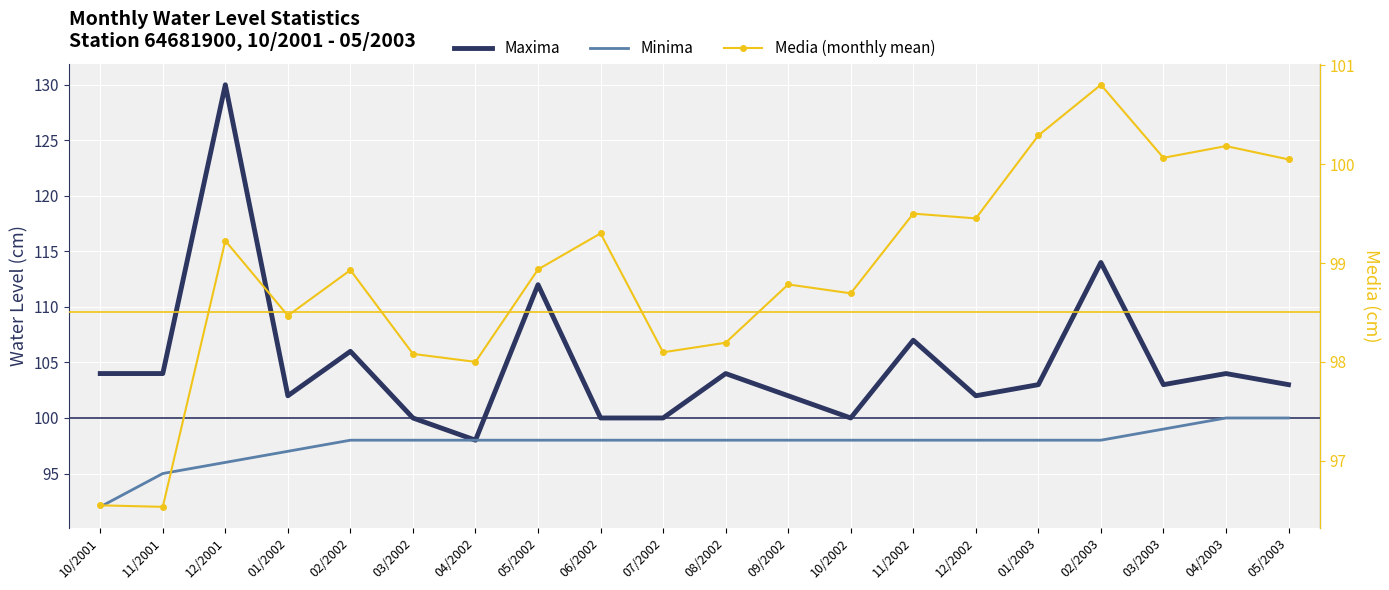

Which series has the largest range (max minus min)?

Maxima